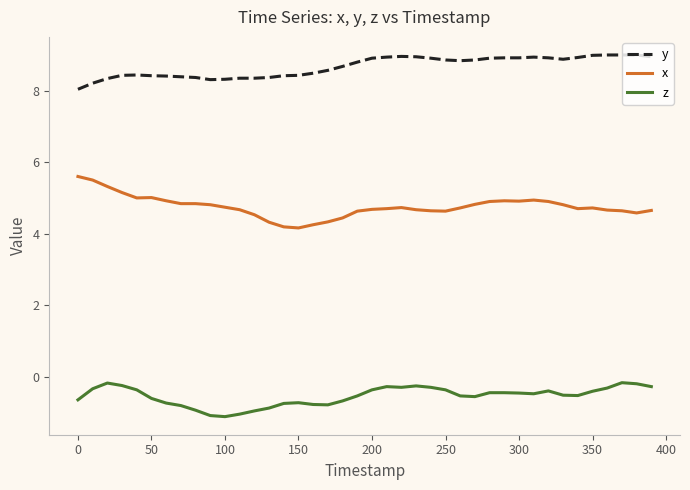

True or false: x and y intersect in this chart.

False